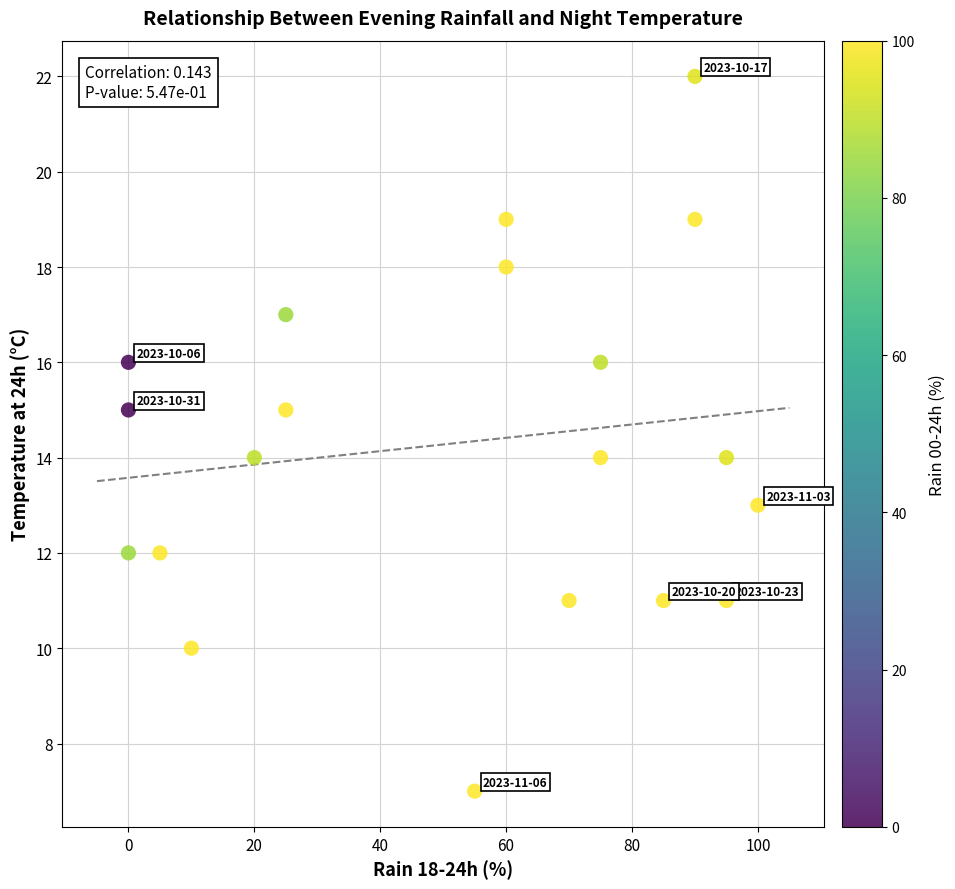

What is the range of Y values (max minus min)?

15